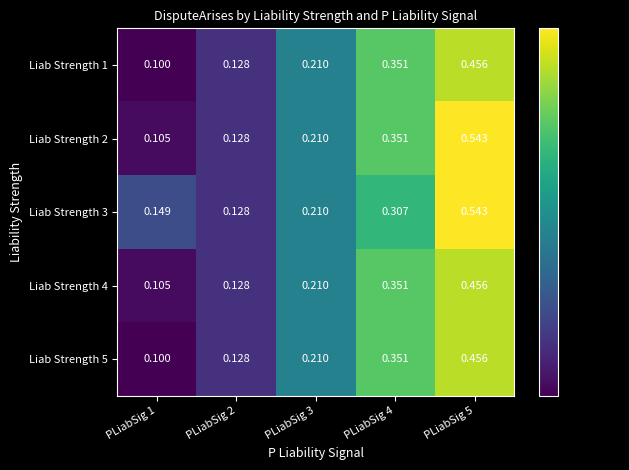

Which has a higher value, PLiabSig 2 or PLiabSig 1?

PLiabSig 2